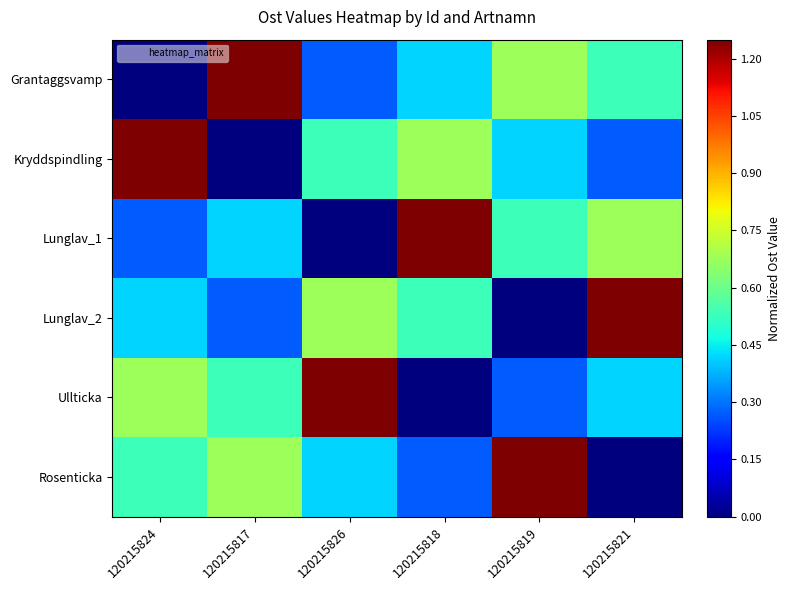

At how many categories does at least one series exceed 0?

6